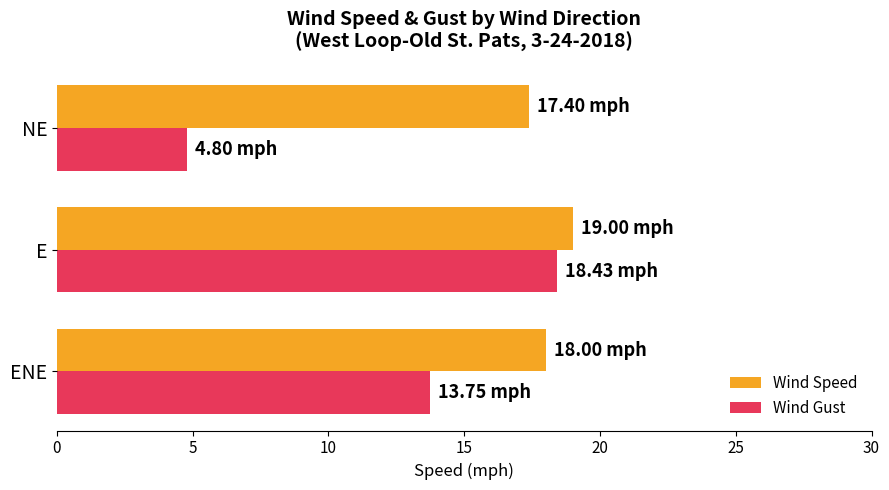

What is the sum of the Wind Speed values at NE and ENE?

35.4